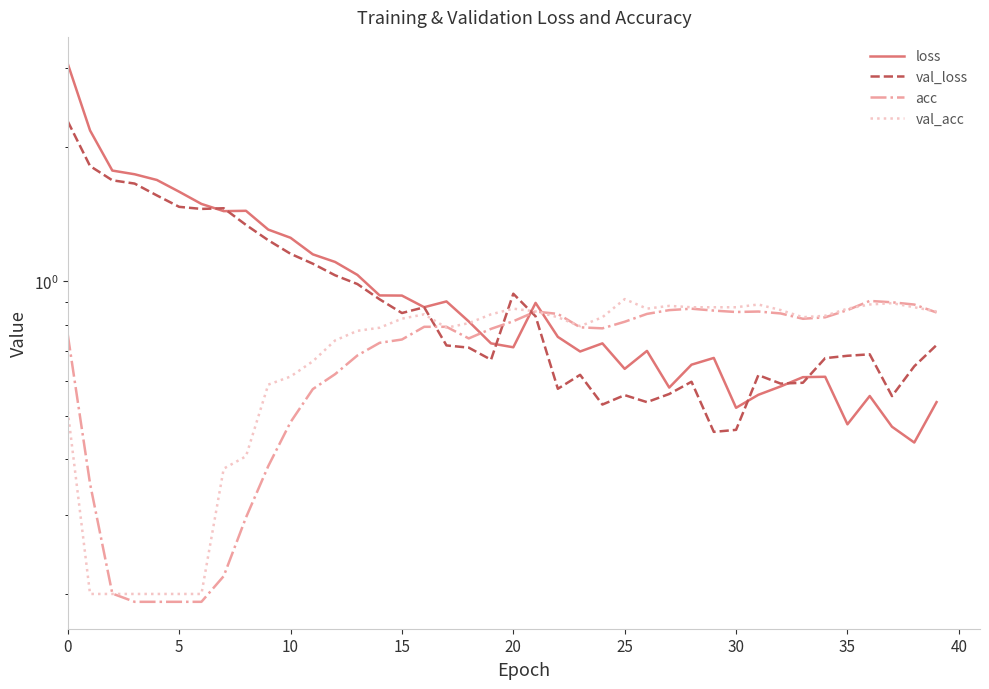

What is the spread (max minus min) of values at 38?

0.5